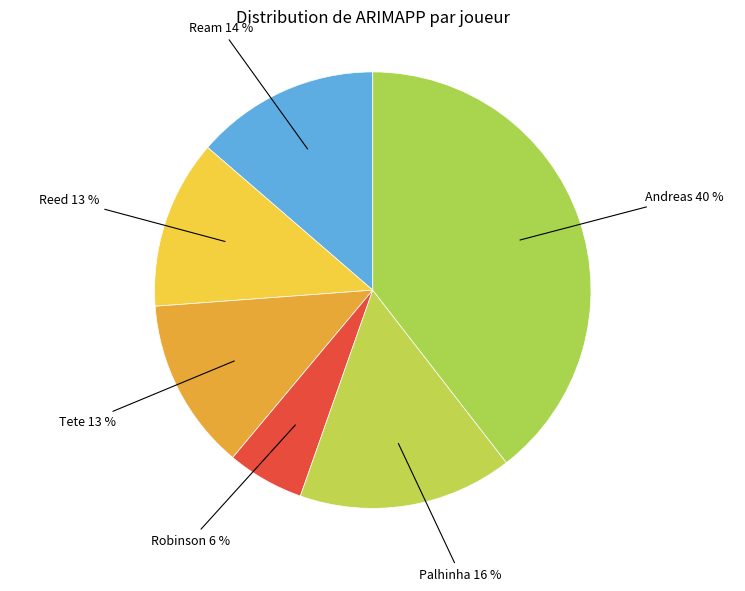

Which has a higher value, Ream or Robinson?

Ream